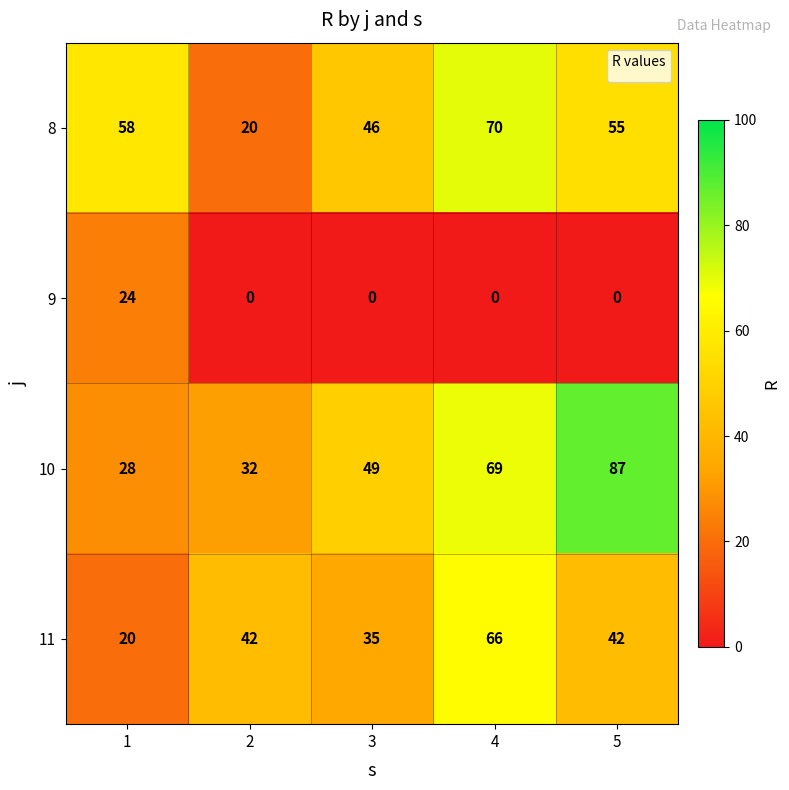

Is it true that 10 equals 22 at 3?

False